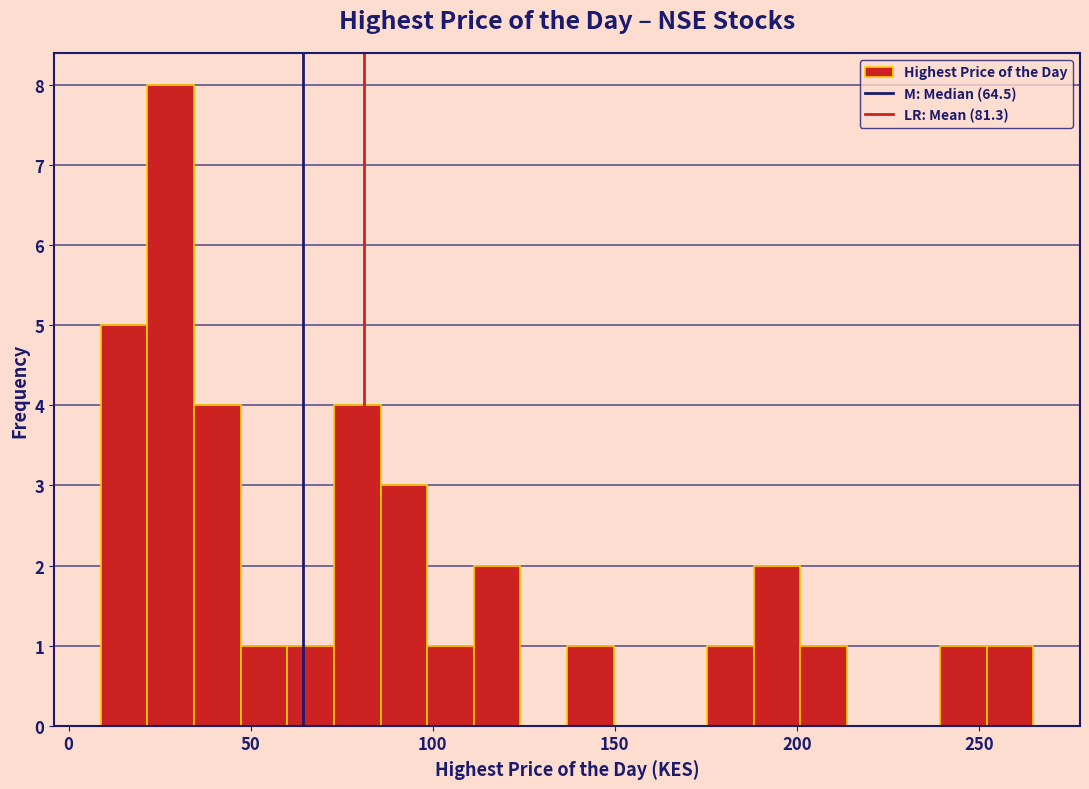

Read against the x-axis, roughly where is the centre of the tallest bar?

30